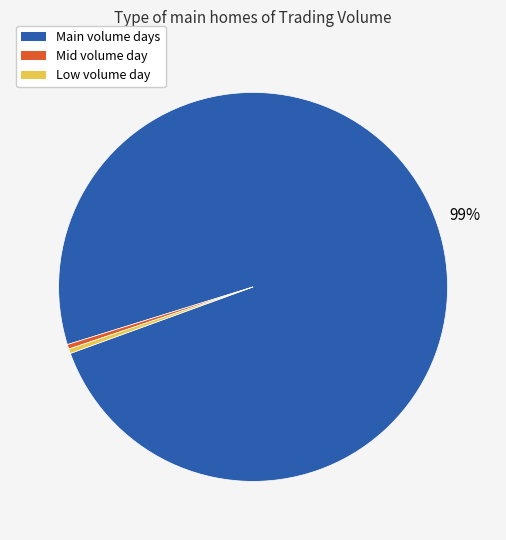

To the nearest percent, what is the average slice percentage?

33%